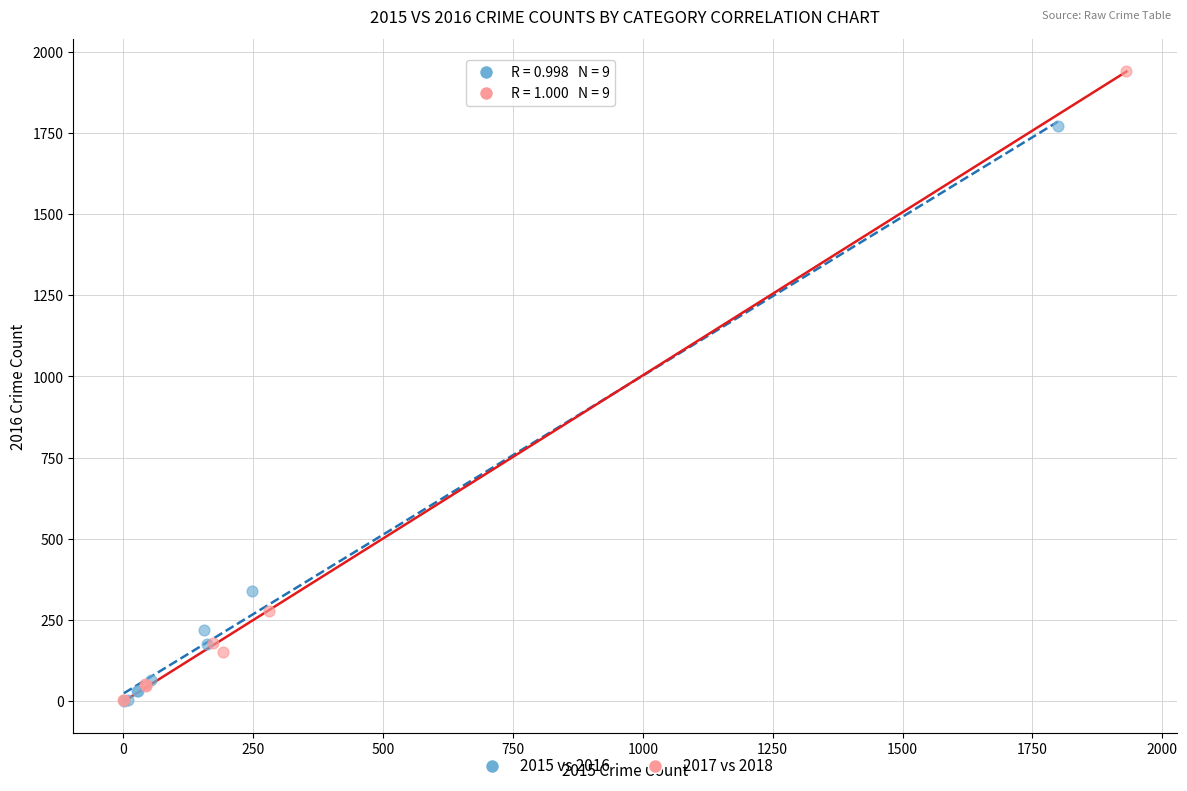

Which series reaches the maximum Y coordinate?

2017 vs 2018